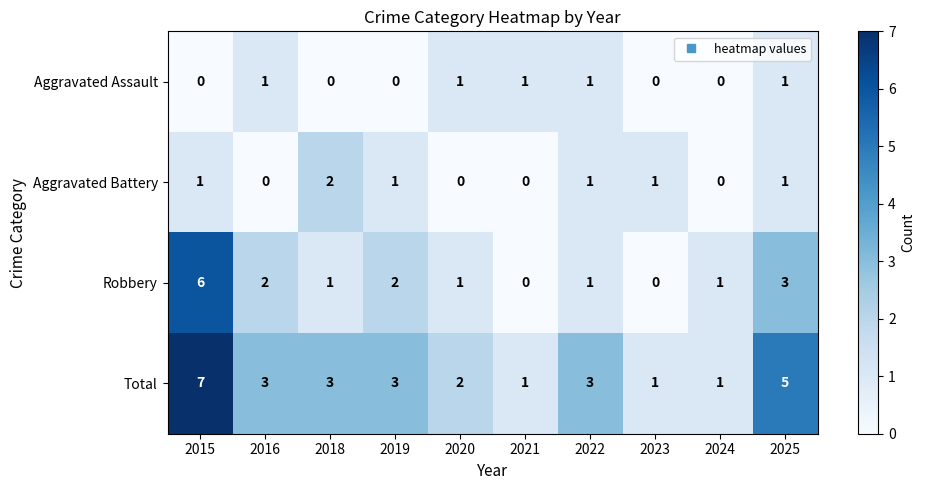

How many categories are shown in the chart?

10